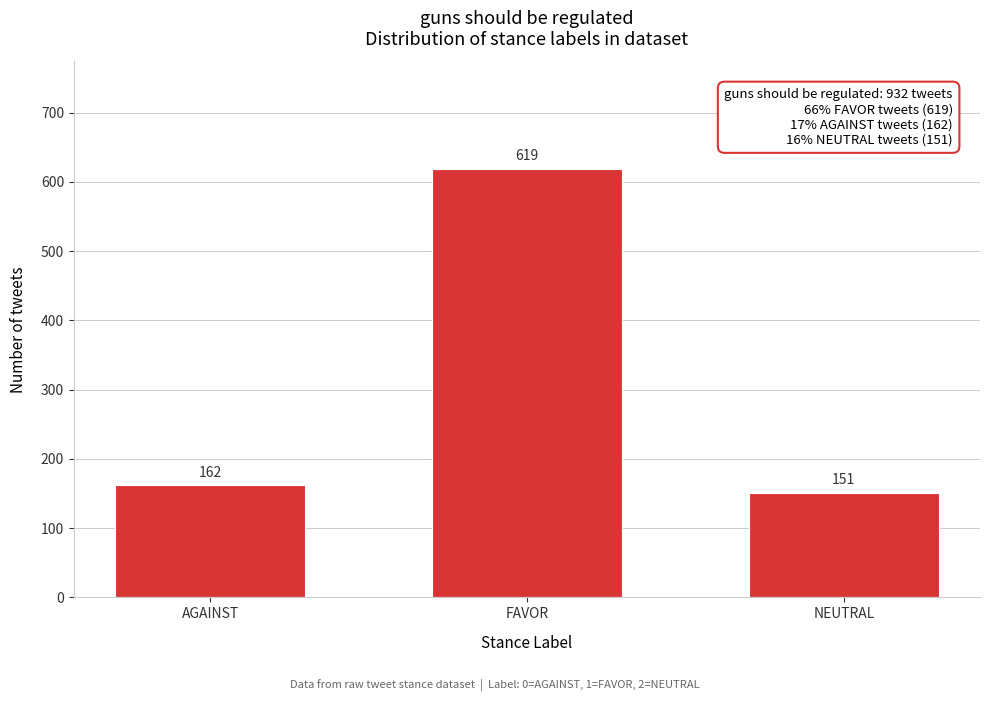

Reading left to right, transcribe all the data shown in this chart.

162	619	151